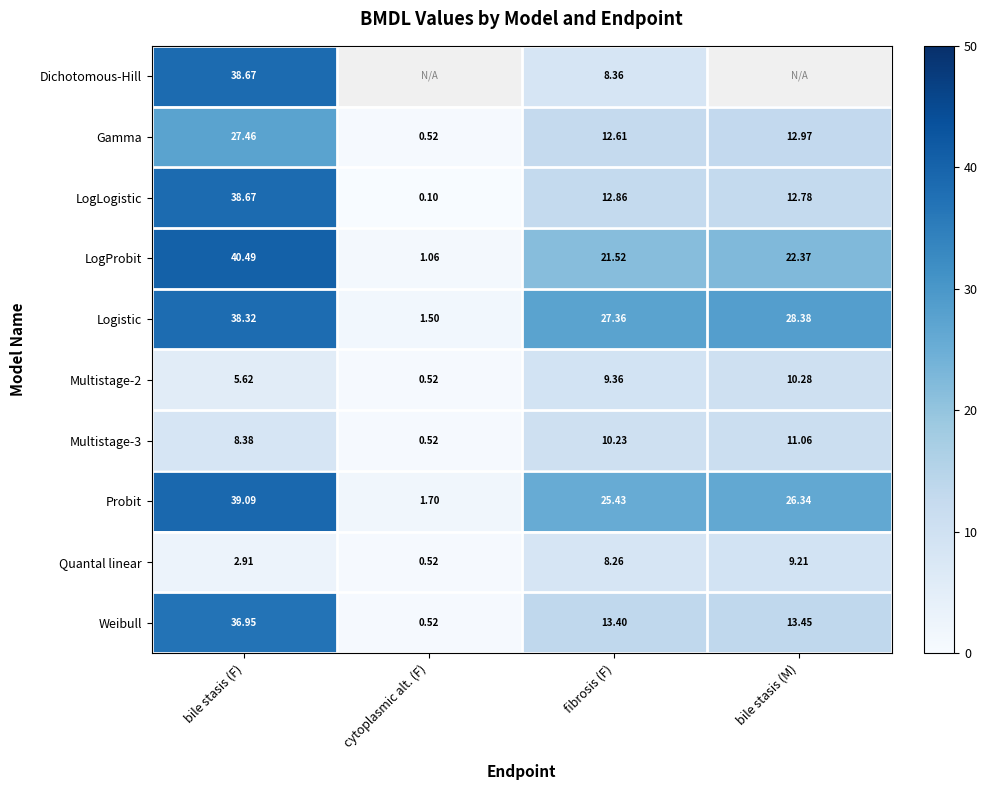

What is the difference between the maximum and minimum values in the Probit series?

37.4